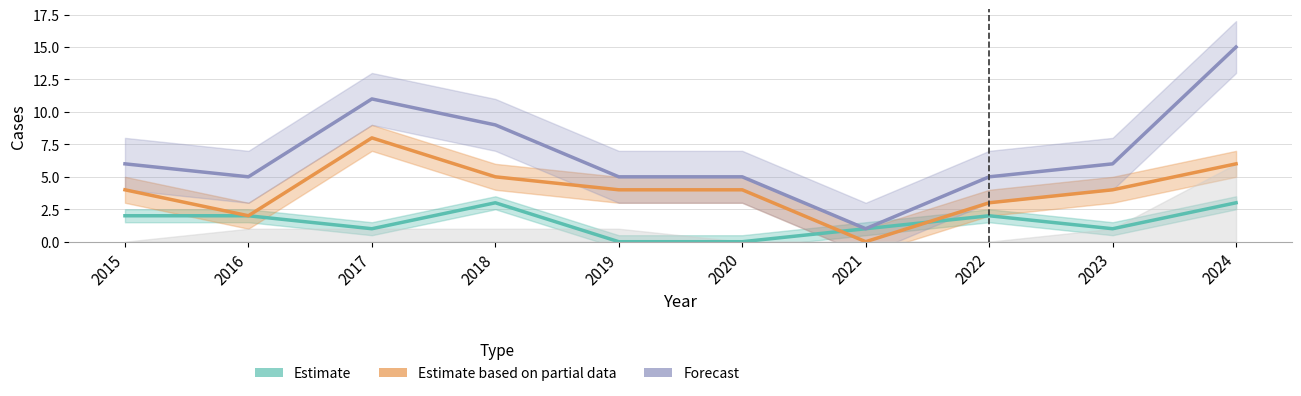

True or false: Estimate and Estimate based on partial data intersect in this chart.

True